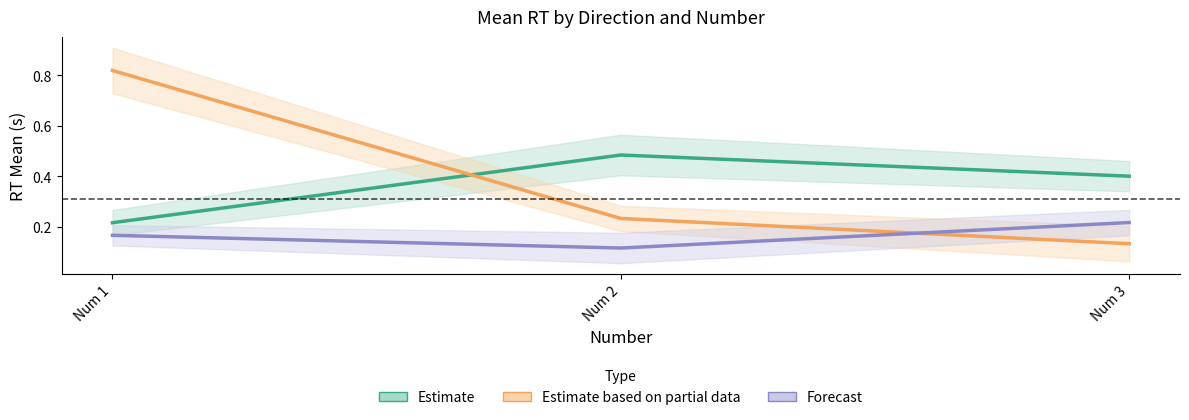

What is the value of the Estimate based on partial data point at the 3rd from the left?

0.1